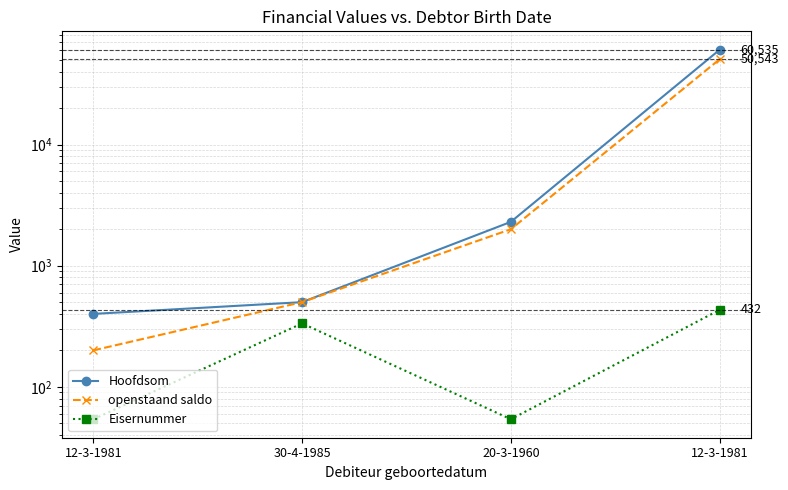

Is the value of Hoofdsom at 20-3-1960 greater than the value of Eisernummer at 12-3-1981?

Yes